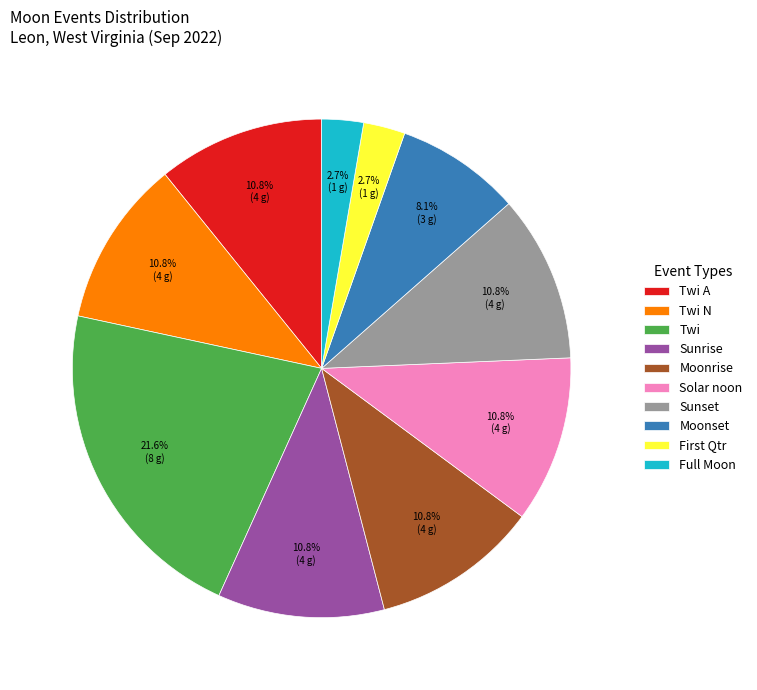

How many slices are in this pie chart?

10